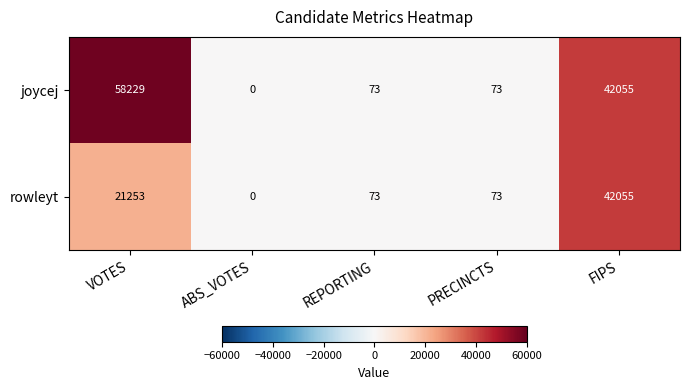

Reading left to right, transcribe all the data shown in this chart.

joycej: 58229	0	73	73	42055
rowleyt: 21253	0	73	73	42055